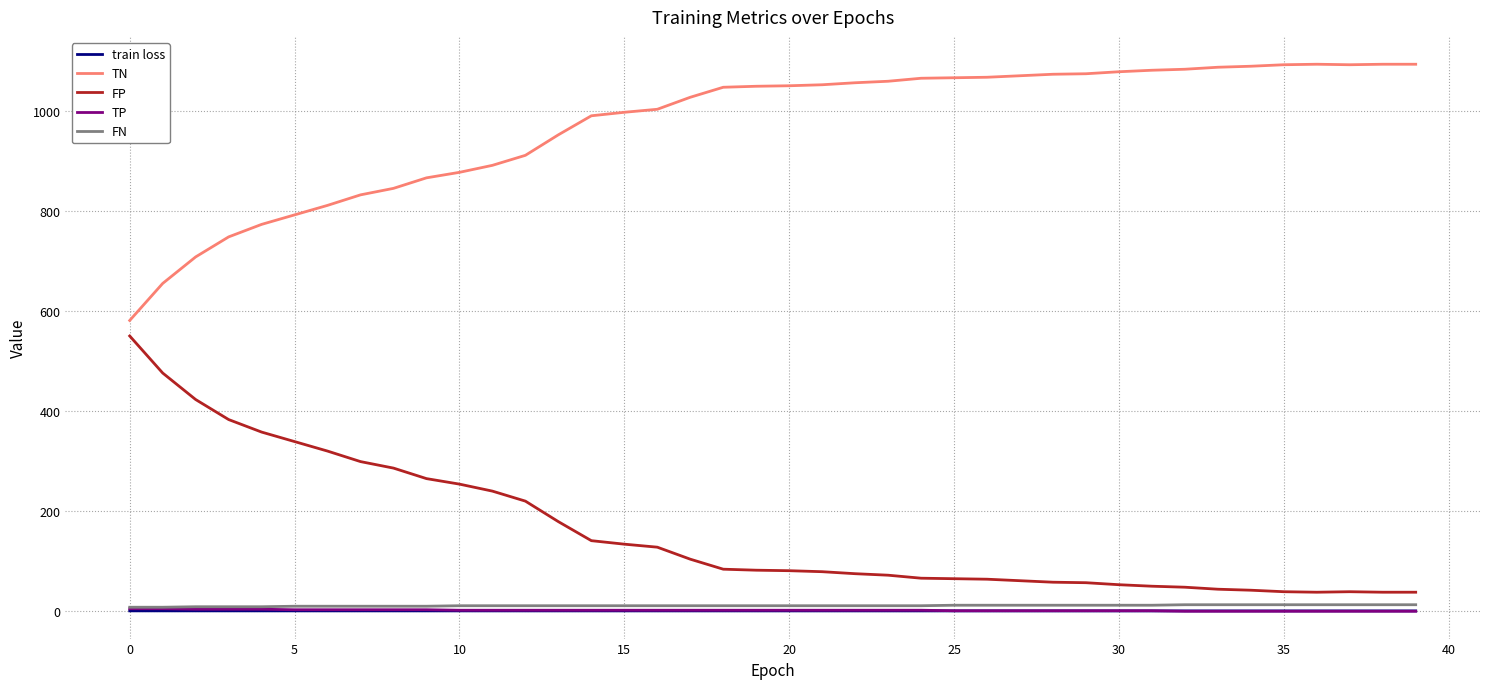

True or false: TP and TN cross at least once.

False